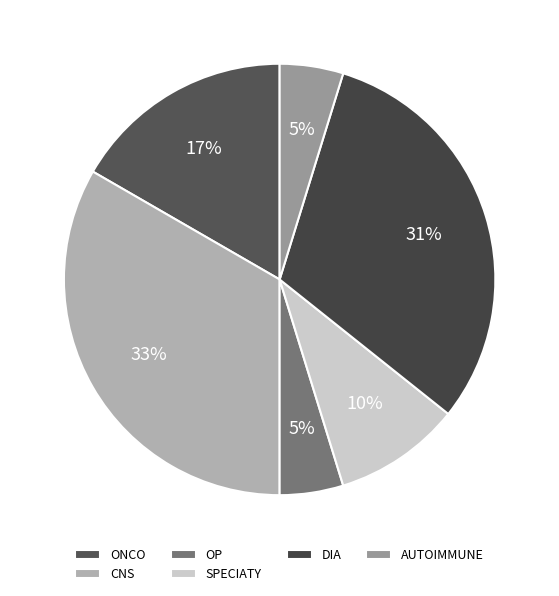

How many slices are in this pie chart?

6